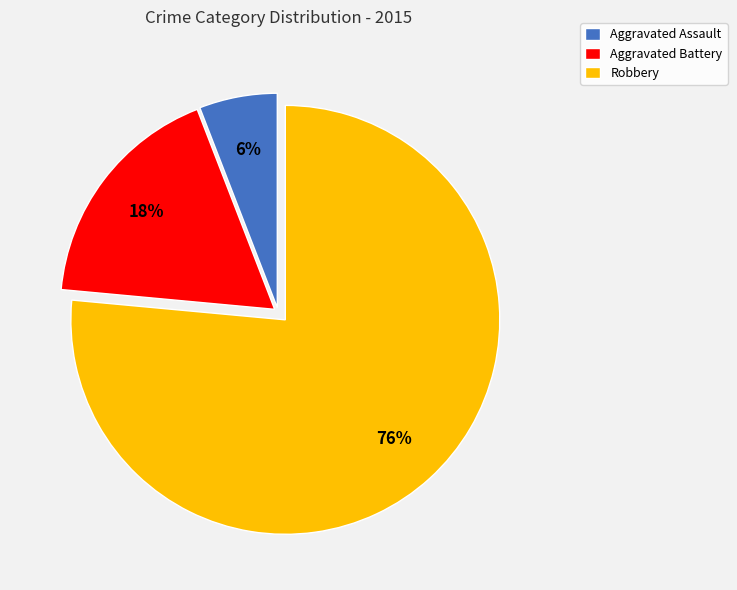

Rank the categories by value from lowest to highest.

Aggravated Assault, Aggravated Battery, Robbery